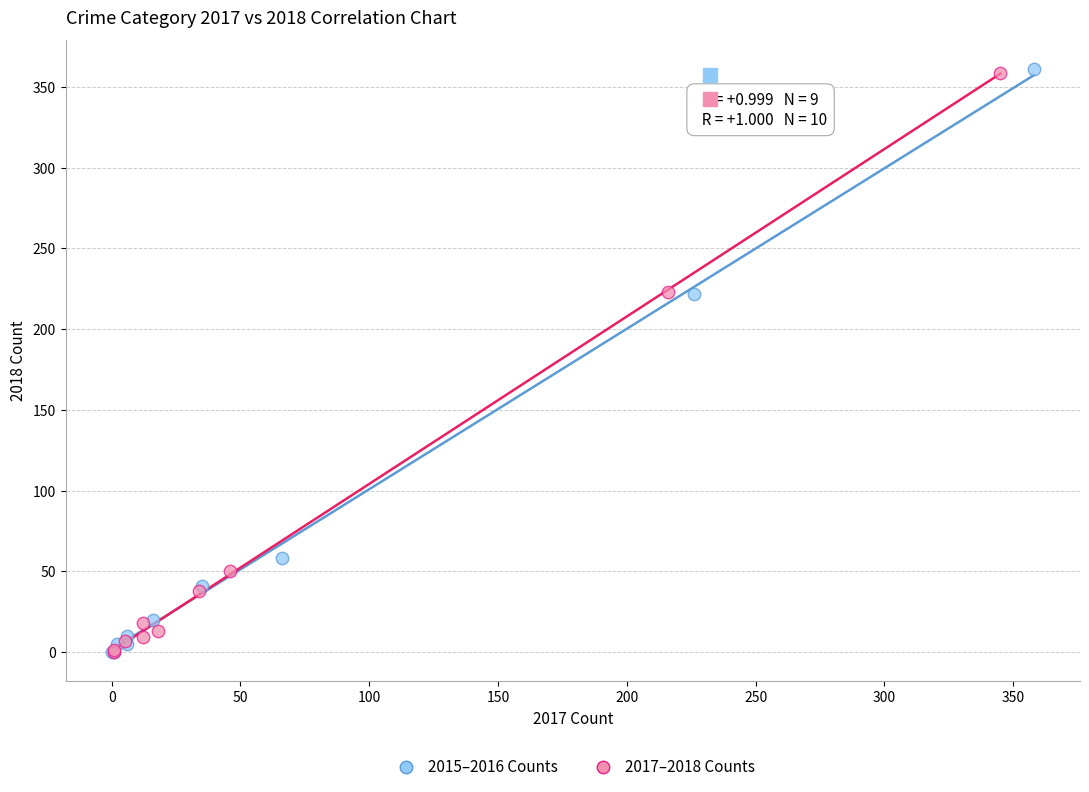

Which series has the largest Y range (max minus min)?

2015–2016 Counts